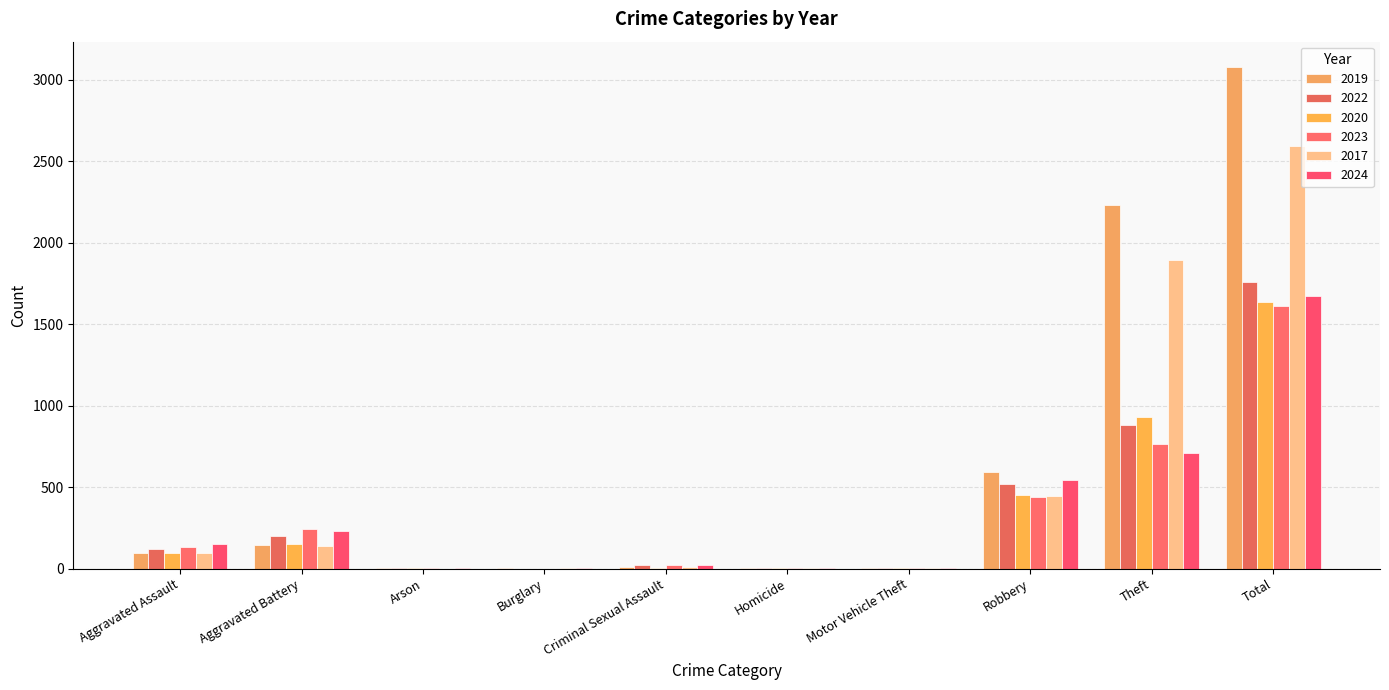

The 2022 series shows 521 at Robbery. True or false?

True